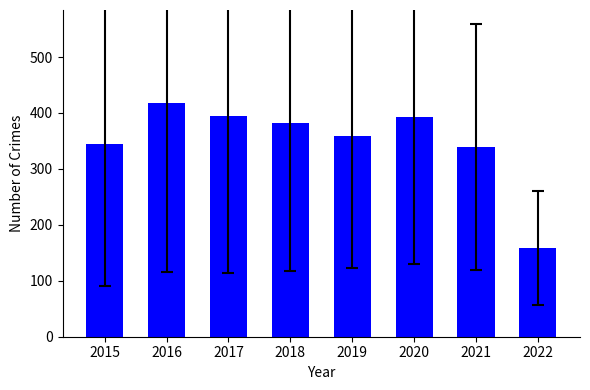

The value at 2020 is 518.5. True or false?

False